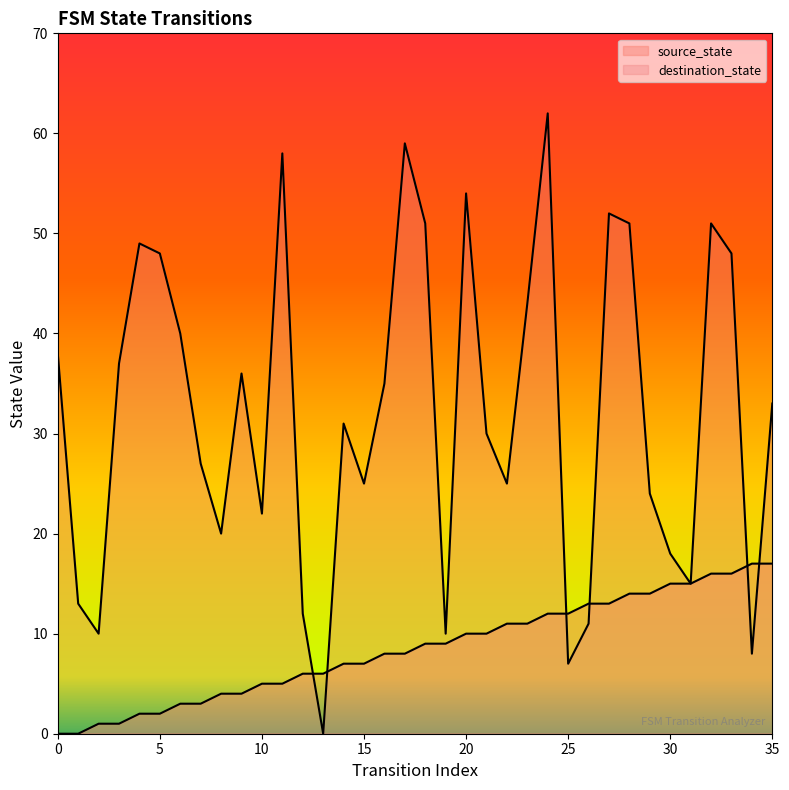

Which series has the widest spread of Y values?

destination_state